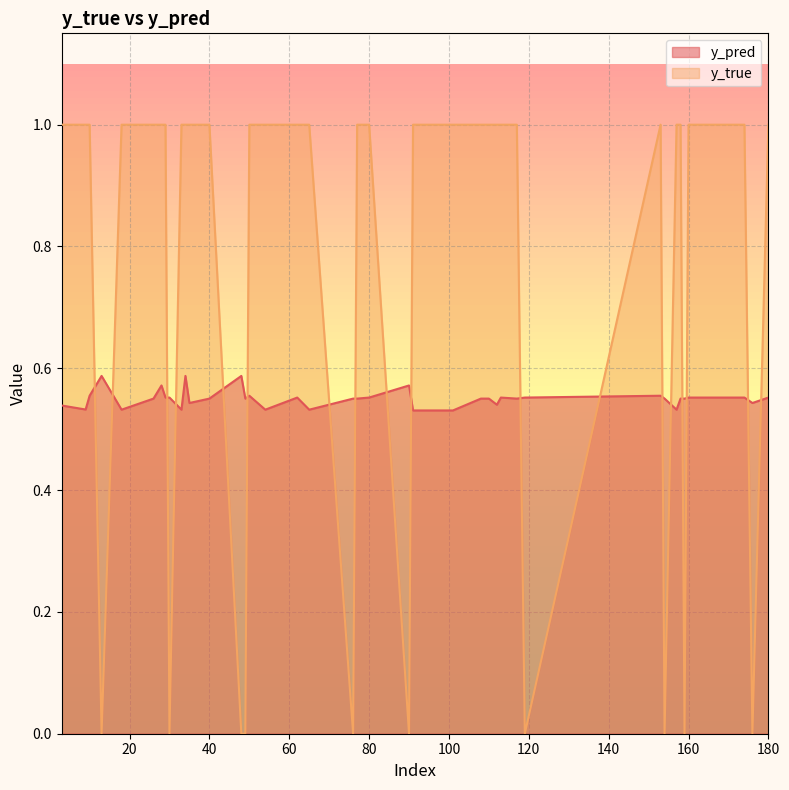

Reading left to right, what are all the values shown in this chart?

y_pred: 10=0.6	26=0.6	35=0.5	40=0.6	49=0.6	50=0.6	76=0.6	77=0.6	91=0.5	101=0.5	108=0.6	110=0.6	112=0.5	117=0.6	153=0.6	154=0.6	158=0.6	159=0.6	176=0.5	13=0.6	18=0.5	28=0.6	29=0.6	30=0.6	33=0.5	34=0.6	48=0.6	54=0.5	62=0.6	65=0.5	80=0.6	90=0.6	113=0.6	119=0.6	157=0.5	160=0.6	174=0.6	180=0.6	3=0.5	9=0.5
y_true: 10=1.0	26=1.0	35=1.0	40=1.0	49=0.0	50=1.0	76=0.0	77=1.0	91=1.0	101=1.0	108=1.0	110=1.0	112=1.0	117=1.0	153=1.0	154=0.0	158=1.0	159=0.0	176=0.0	13=0.0	18=1.0	28=1.0	29=1.0	30=0.0	33=1.0	34=1.0	48=0.0	54=1.0	62=1.0	65=1.0	80=1.0	90=0.0	113=1.0	119=0.0	157=1.0	160=1.0	174=1.0	180=1.0	3=1.0	9=1.0